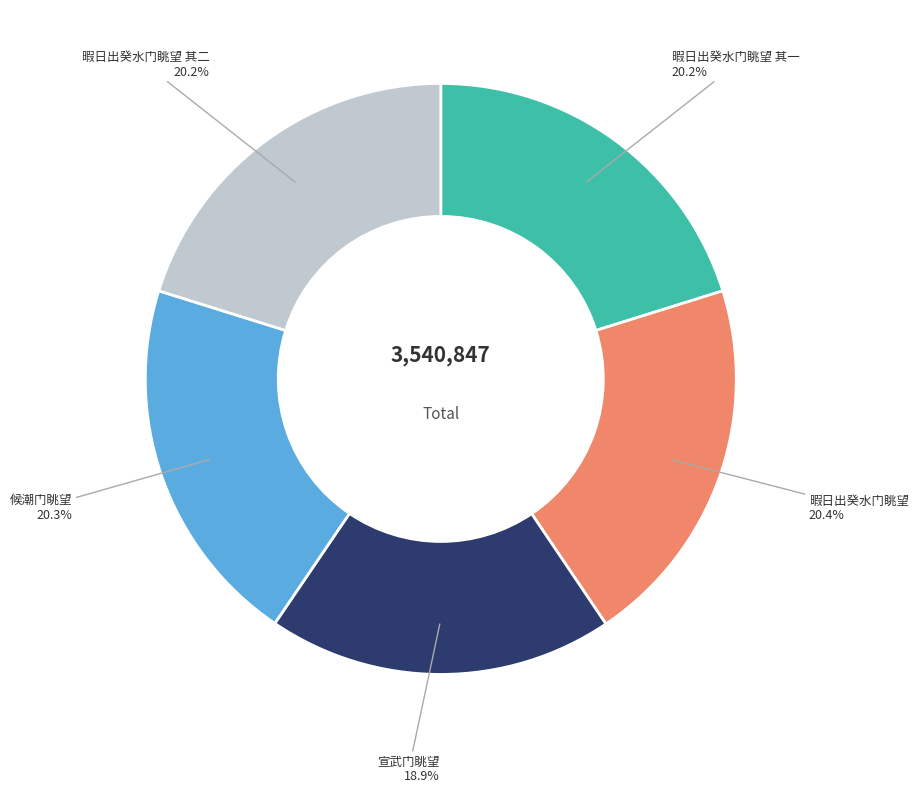

Is there a majority slice in this chart?

No